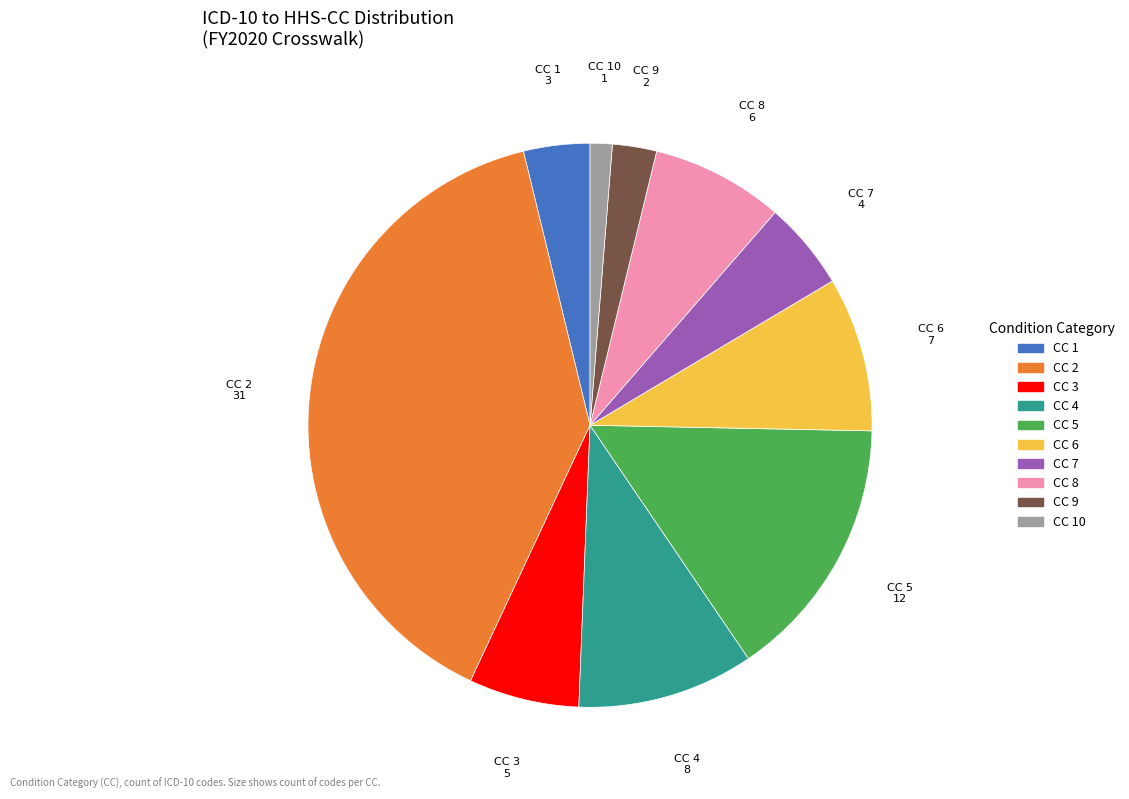

Is there any slice that represents more than half of the pie?

No